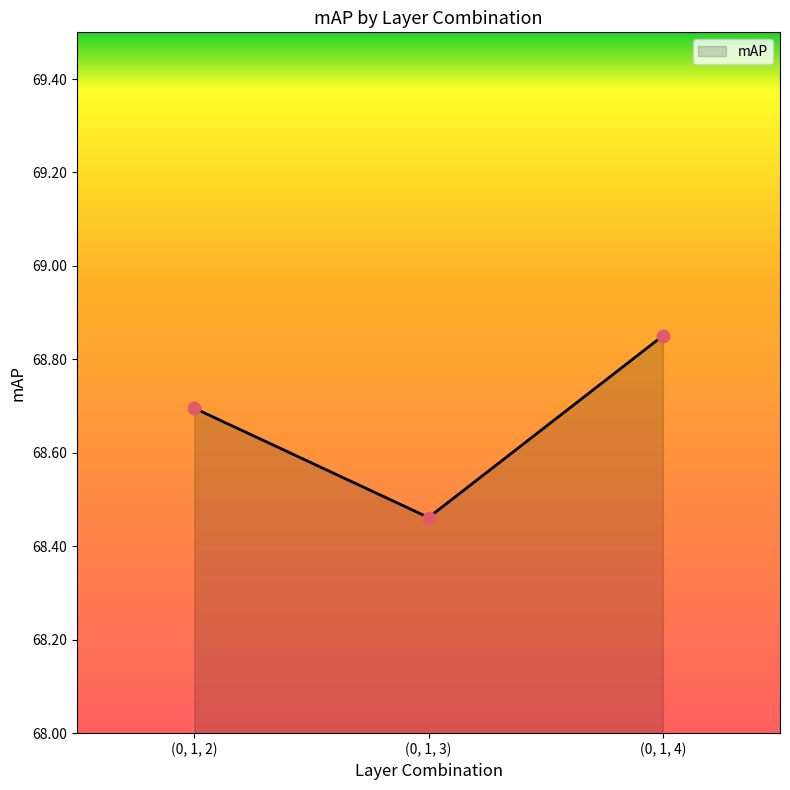

What is the change in value from (0, 1, 2) to (0, 1, 4)?

+0.2